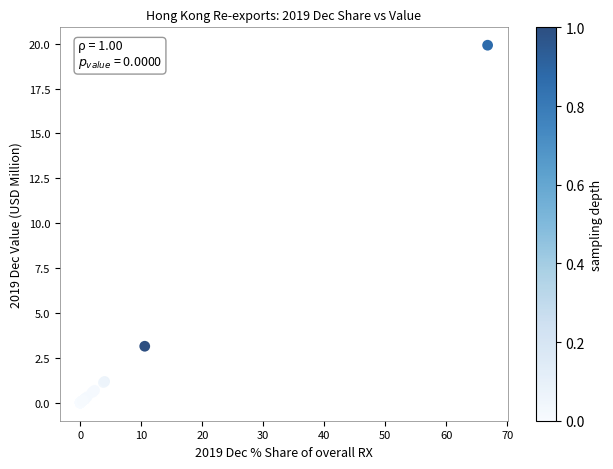

What Y value in the scatter plot is closest to 9?

3.2